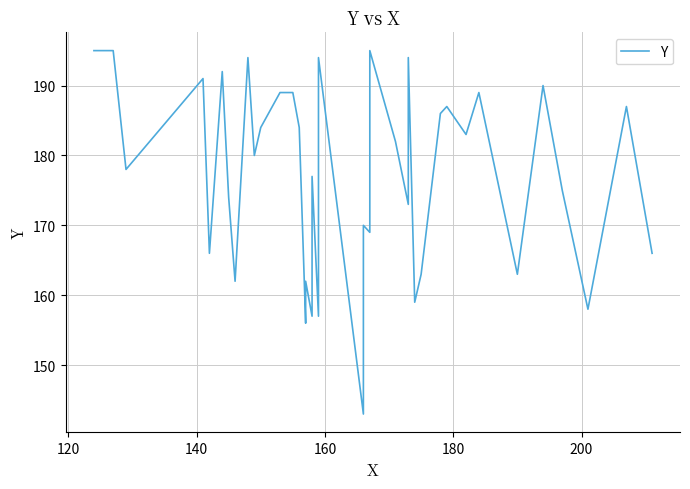

What is the greatest value displayed?

195